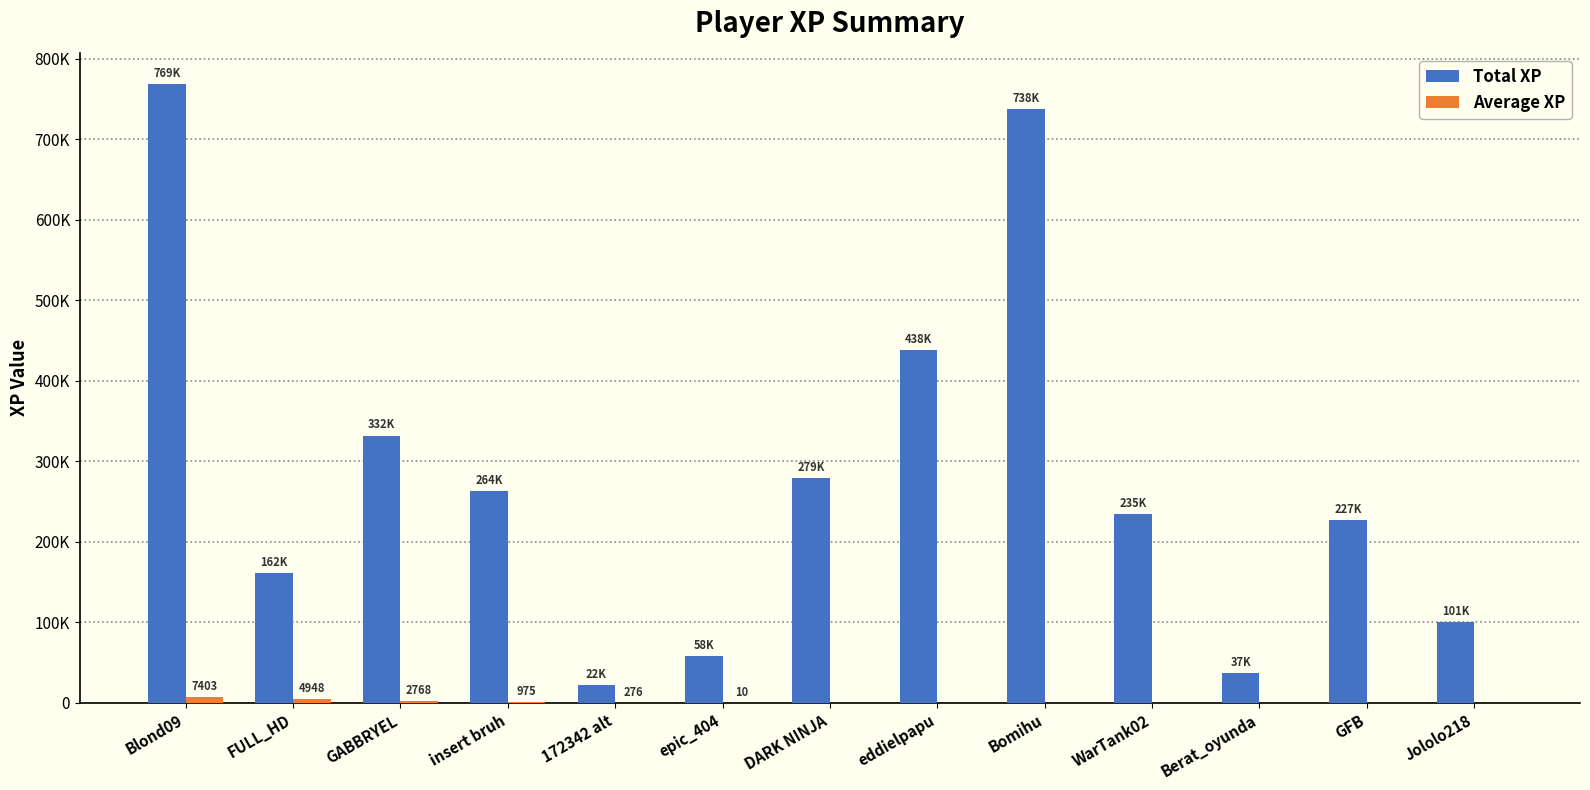

The value of Average XP at Blond09 is 13189.4. True or false?

False